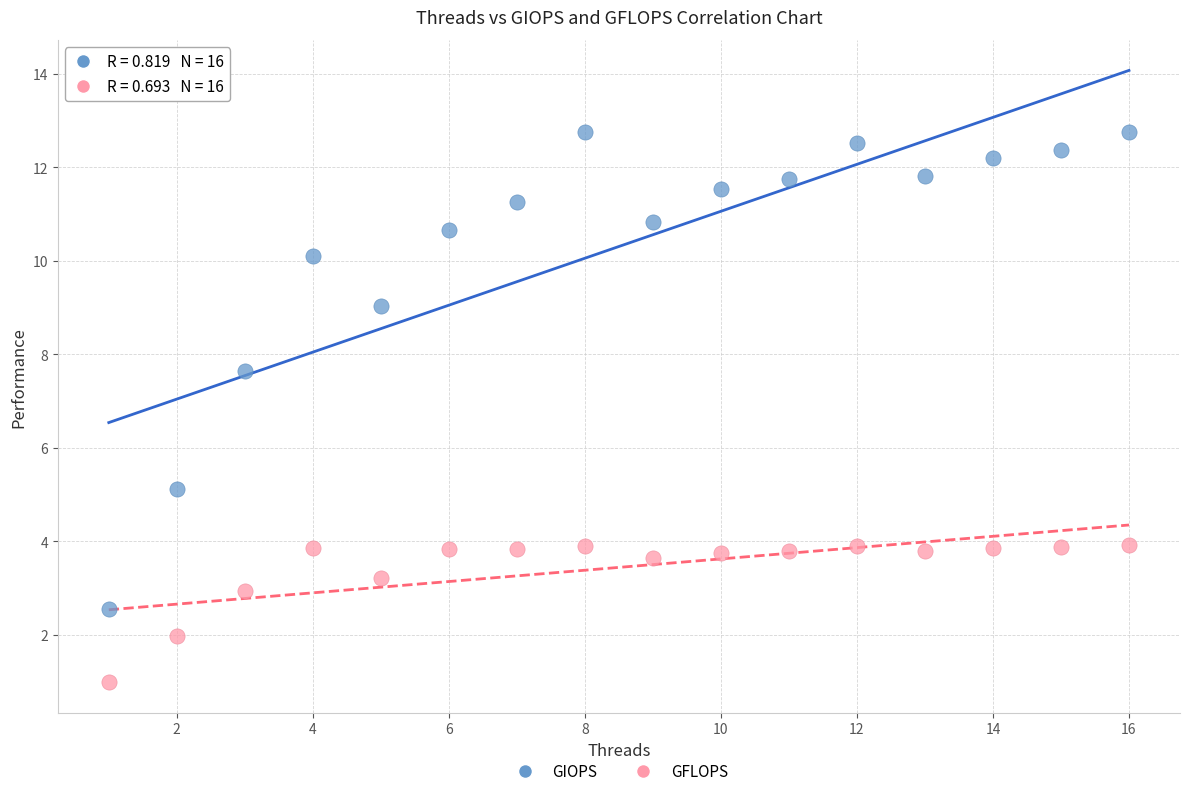

In the GIOPS series, what Y value is closest to 7?

7.6